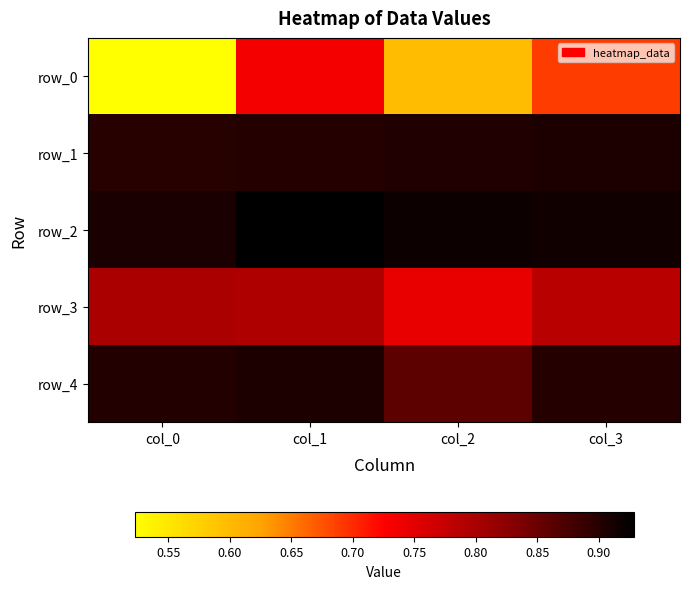

Is it true that row_0 equals 0.2 at col_0?

False